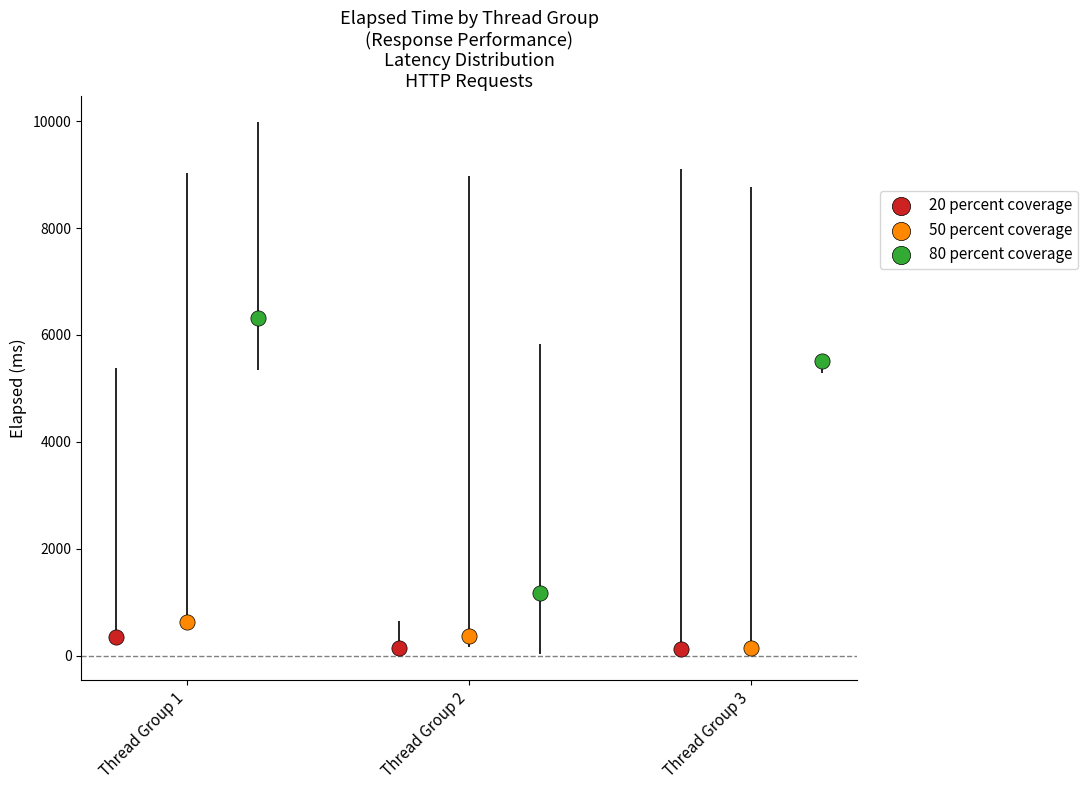

Which series reaches the maximum Y coordinate?

80 percent coverage